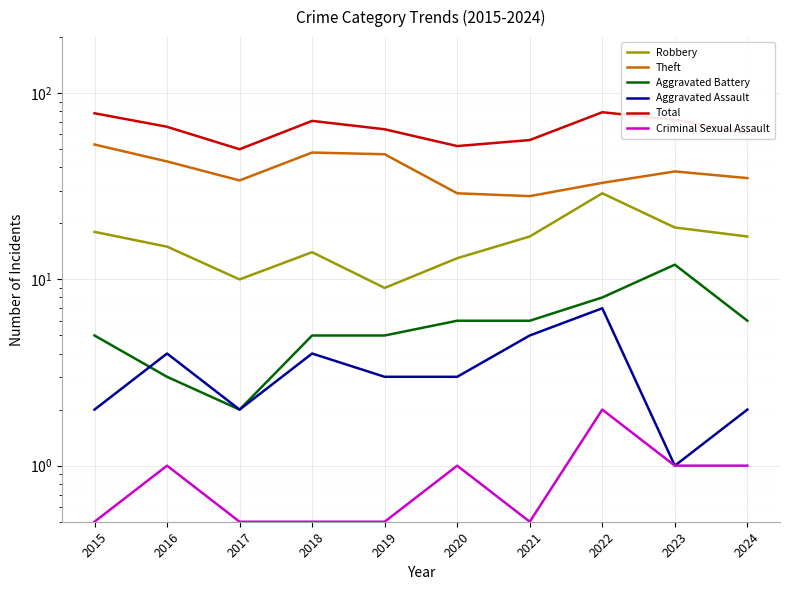

What is the greatest value displayed?

79.0